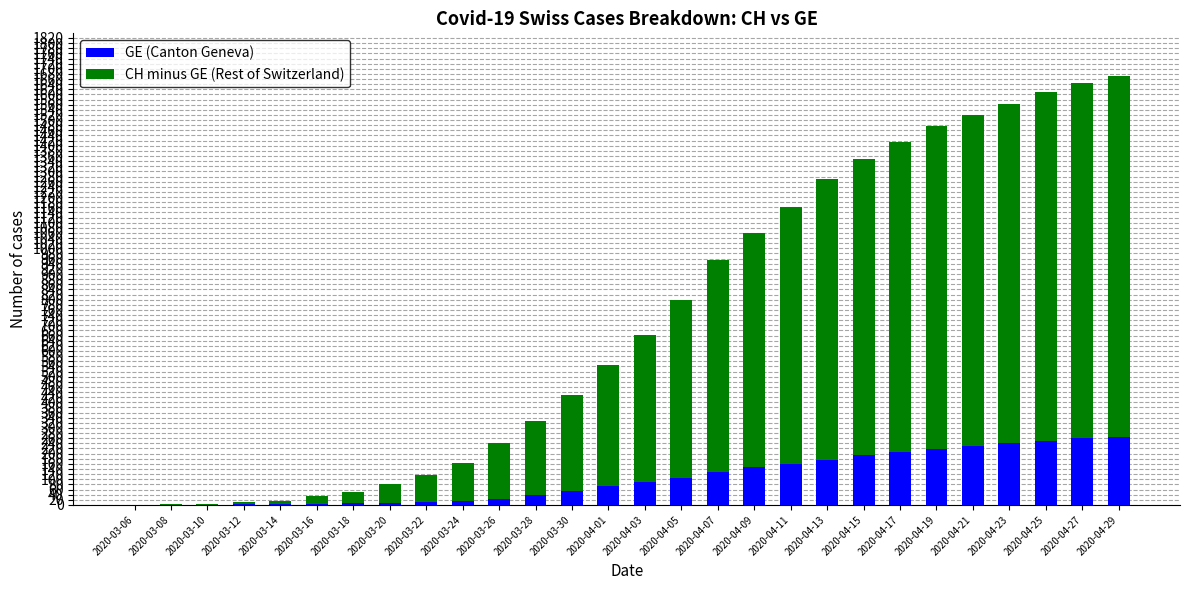

What is the sum of the GE (Canton Geneva) values at 2020-03-20 and 2020-04-29?

275